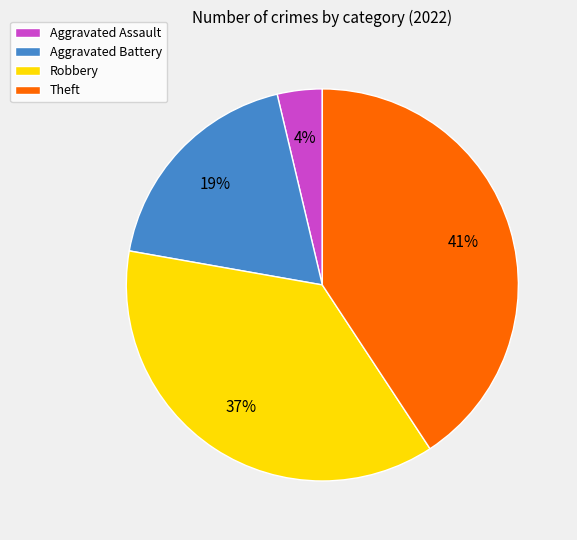

Is it true that Robbery is 37% of the pie?

True